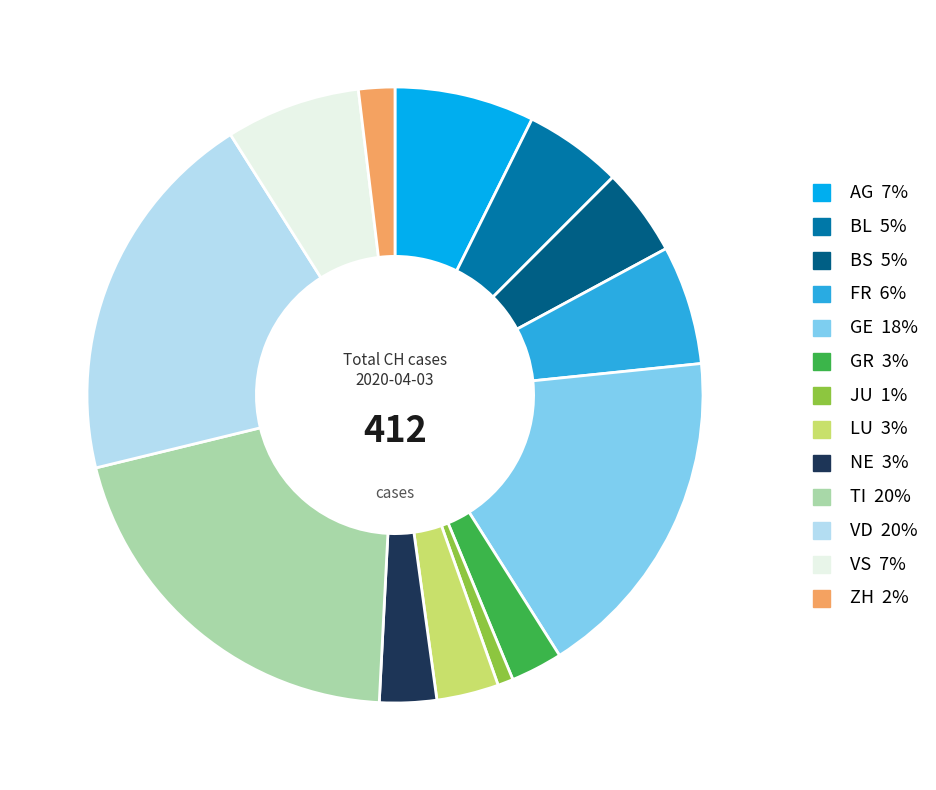

Is the sum of JU and GE greater than half?

No